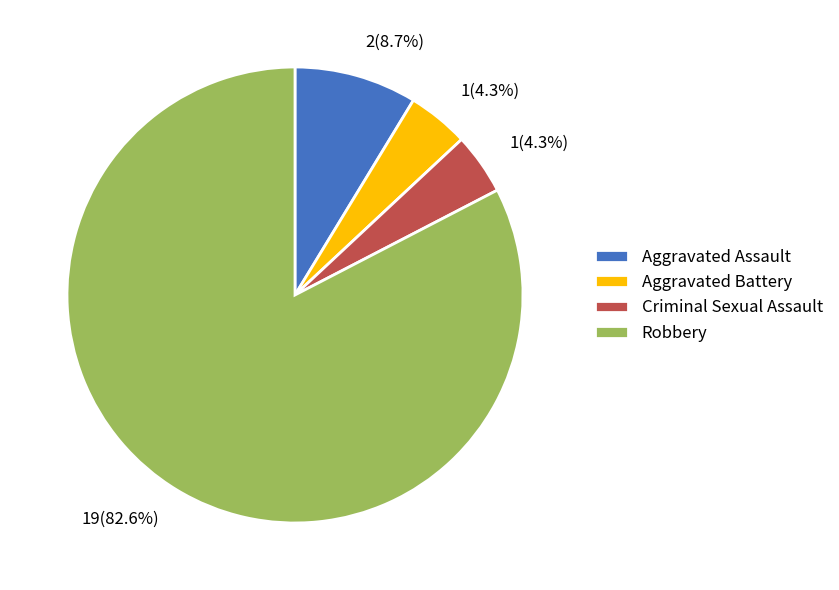

True or false: Aggravated Assault accounts for 1% of the total.

False